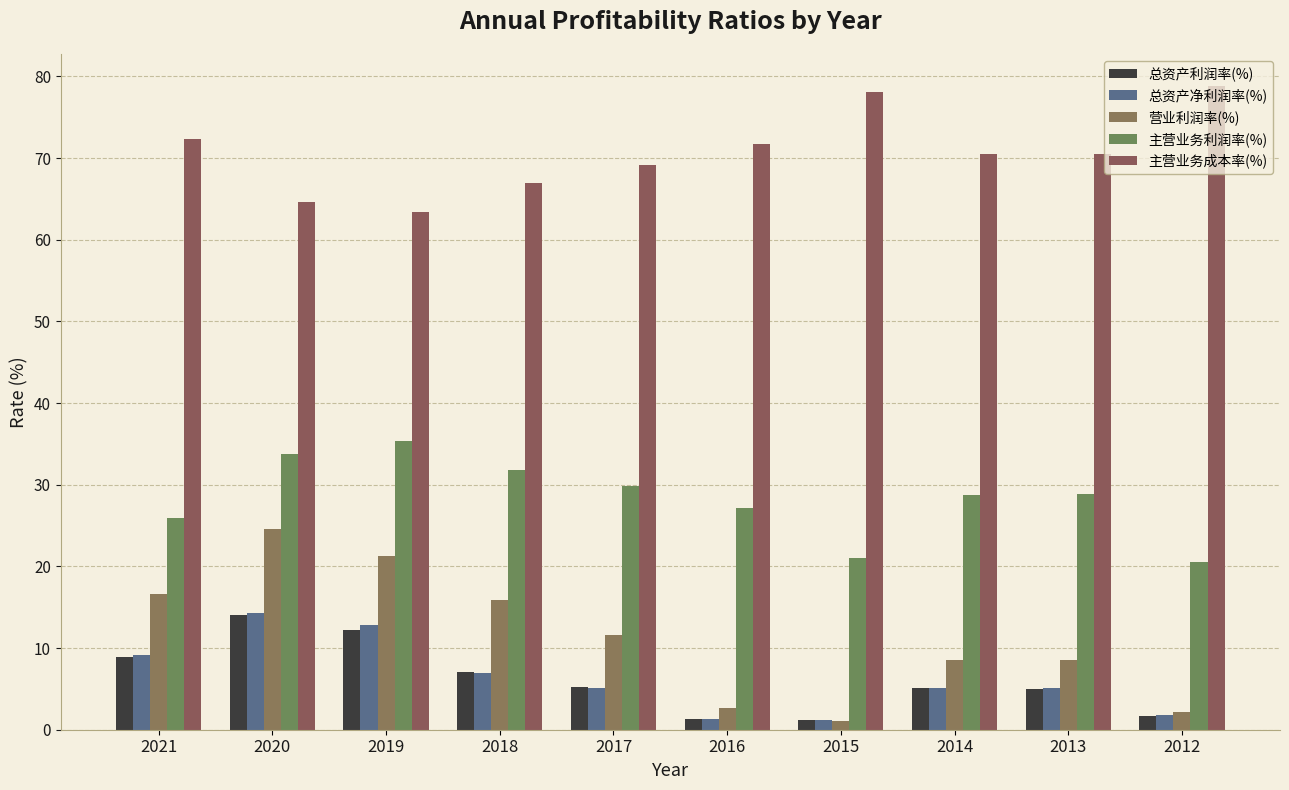

Where does the 主营业务利润率(%) series first go above 28?

2020